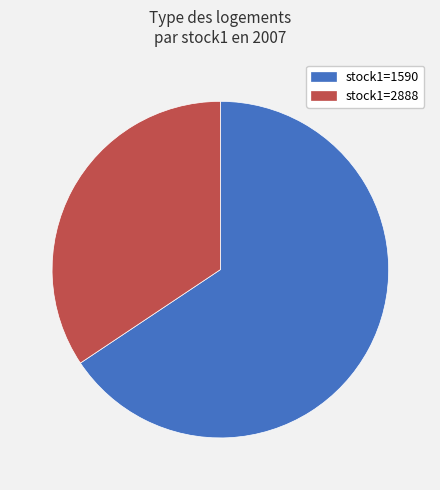

Does any single category account for the majority?

Yes